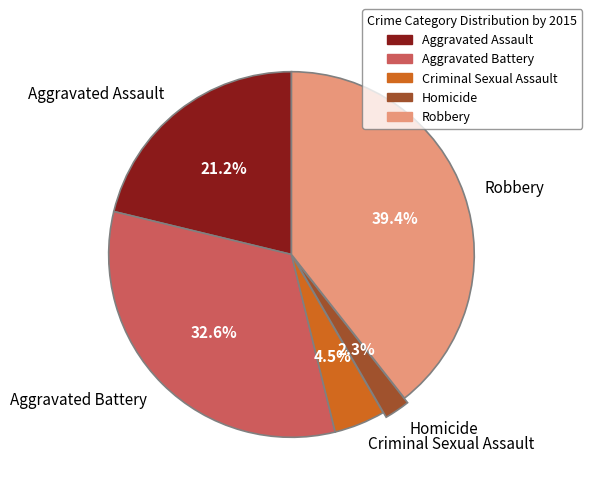

Rank the categories by value from highest to lowest.

Robbery, Aggravated Battery, Aggravated Assault, Criminal Sexual Assault, Homicide